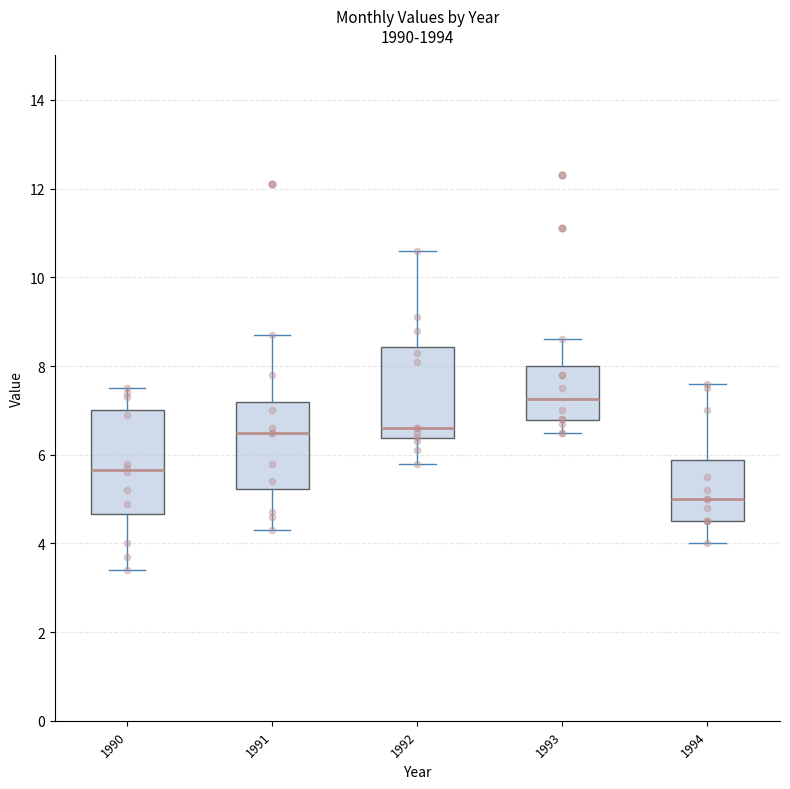

Which box is the tallest, from its lower edge to its upper edge?

1990